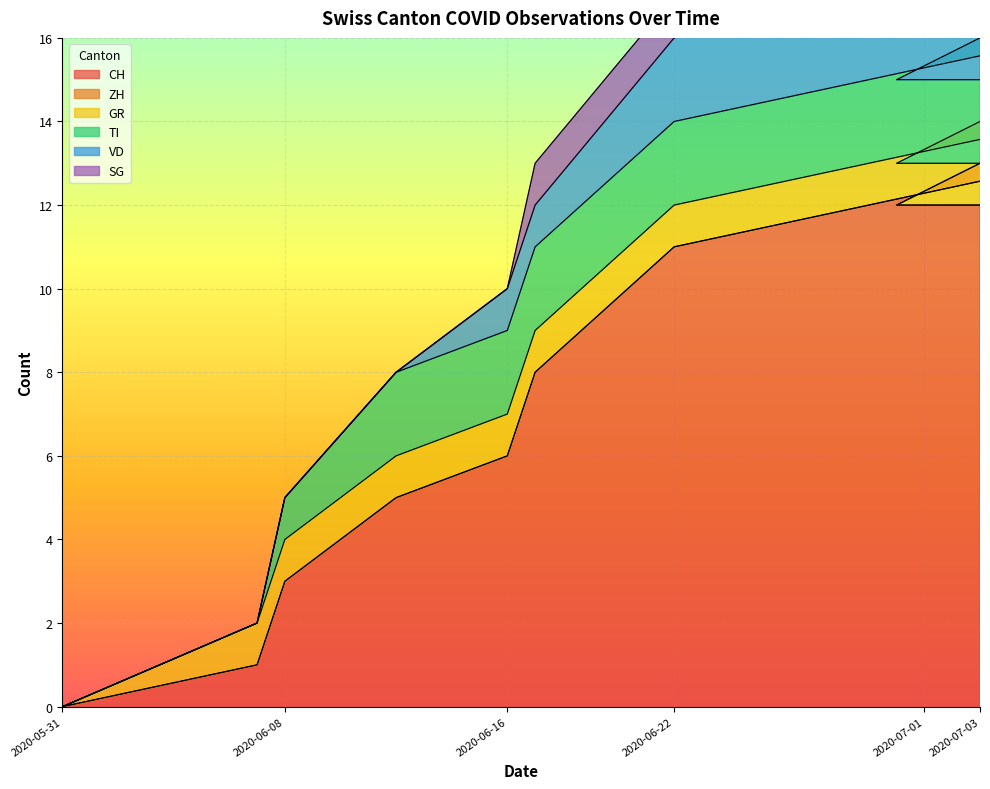

How many data points in SG are above 1?

3